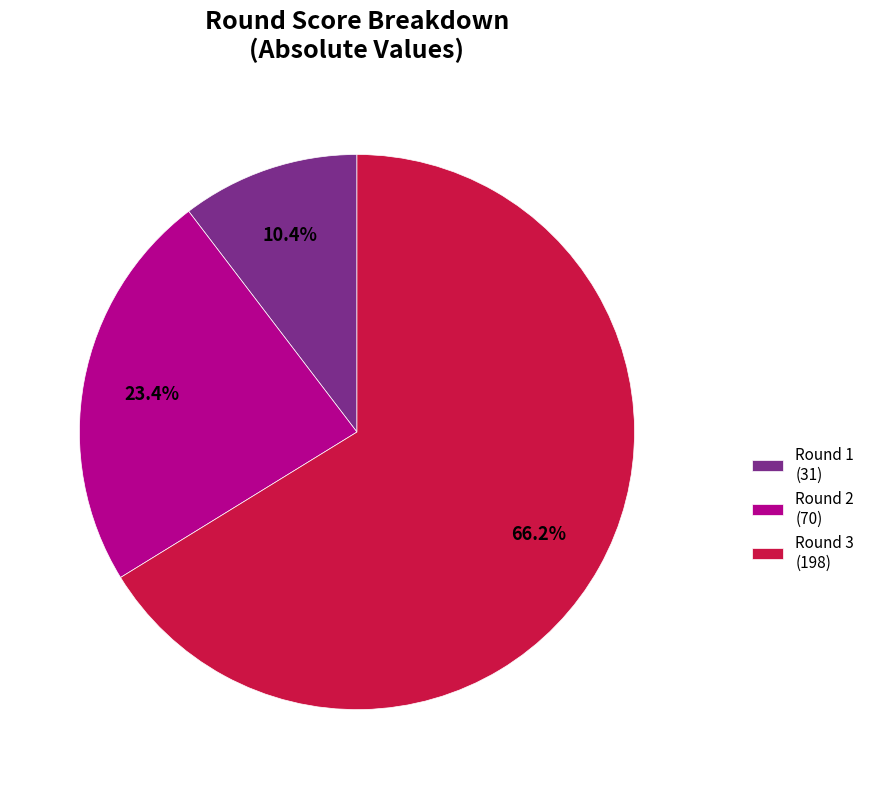

Rank the categories by value from highest to lowest.

Round 3 (198), Round 2 (70), Round 1 (31)